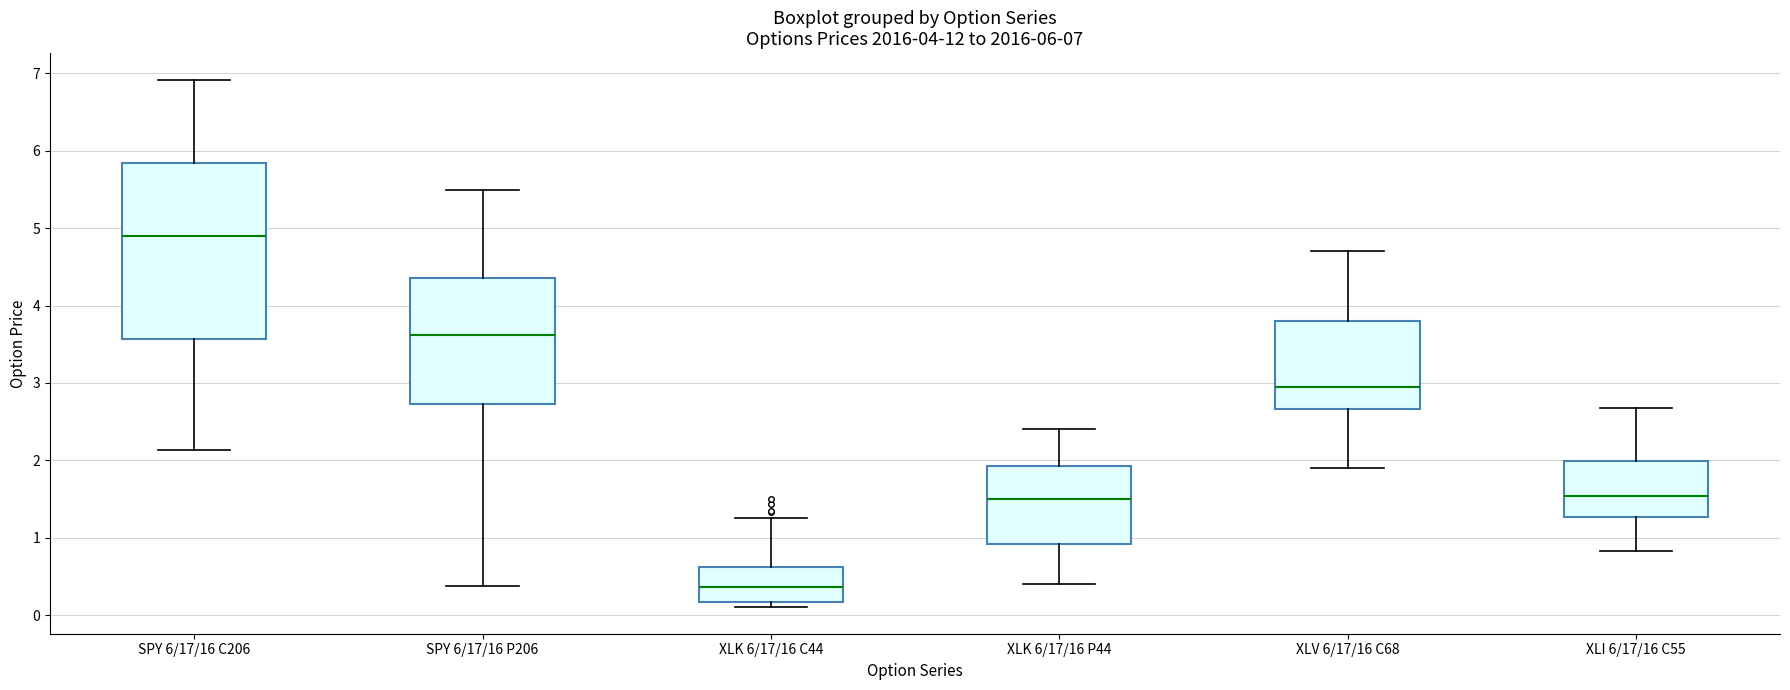

Which box's median line is the highest?

SPY 6/17/16 C206